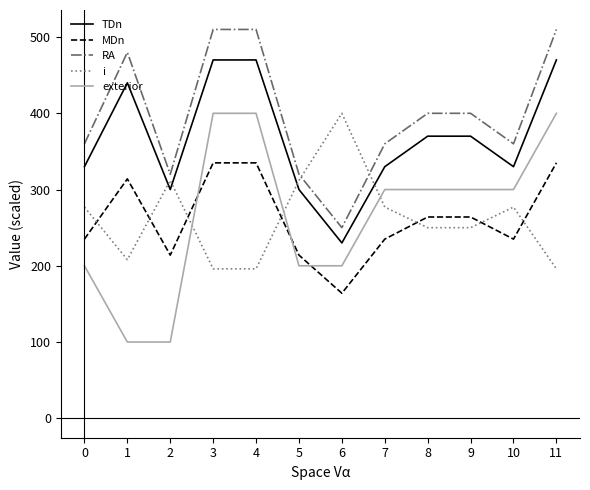

Which series has the largest range (max minus min)?

exterior